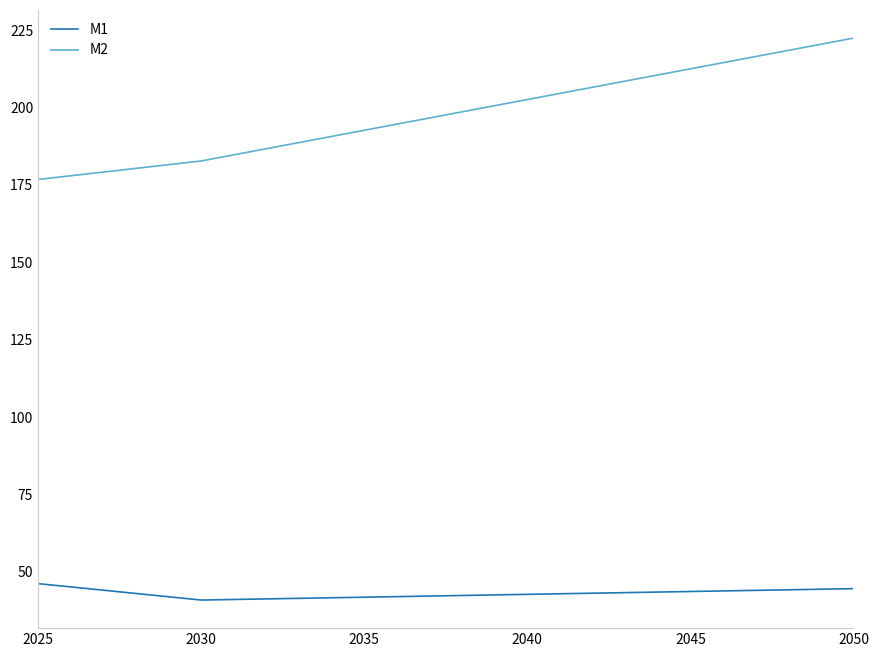

How many distinct data groups are displayed?

2